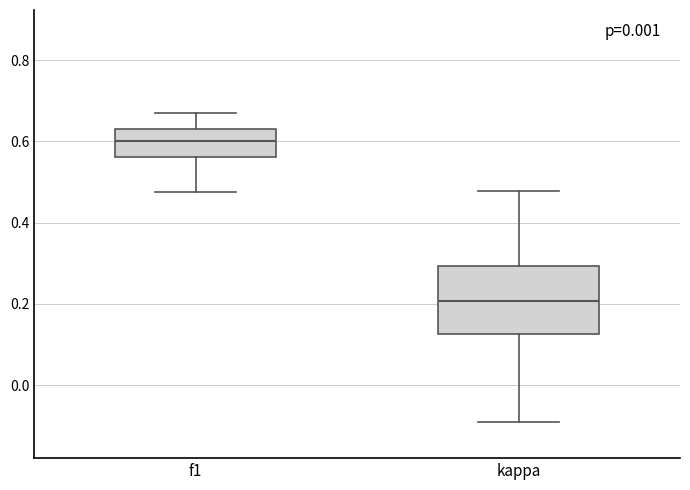

Which box is the tallest, from its lower edge to its upper edge?

kappa